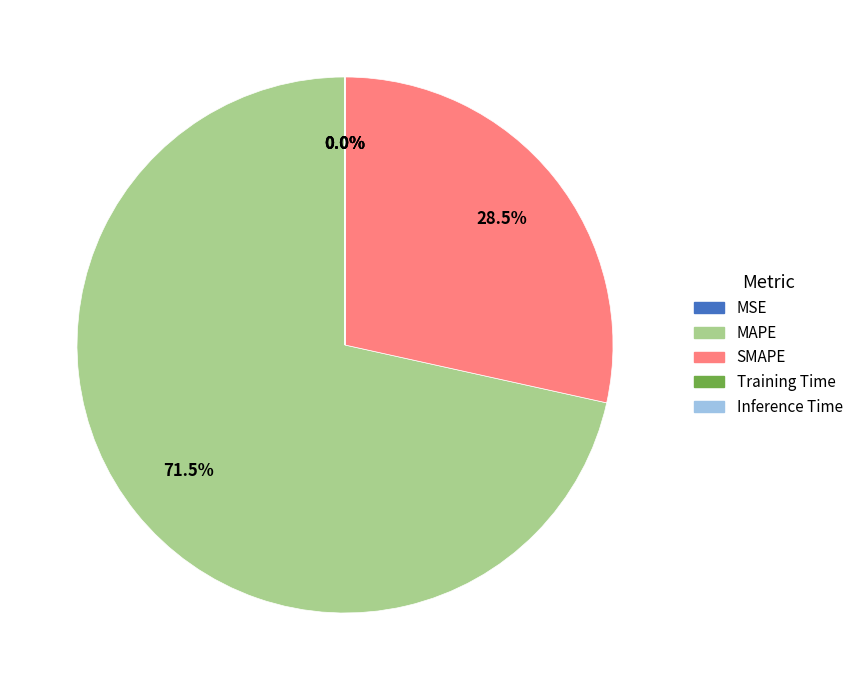

To the nearest percent, what is the difference between the largest and smallest slice percentages?

72%